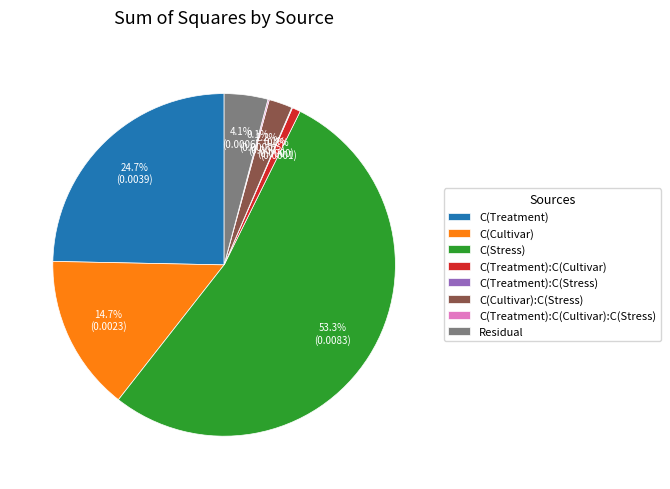

To the nearest percent, what is the difference between the largest and smallest slice percentages?

53%